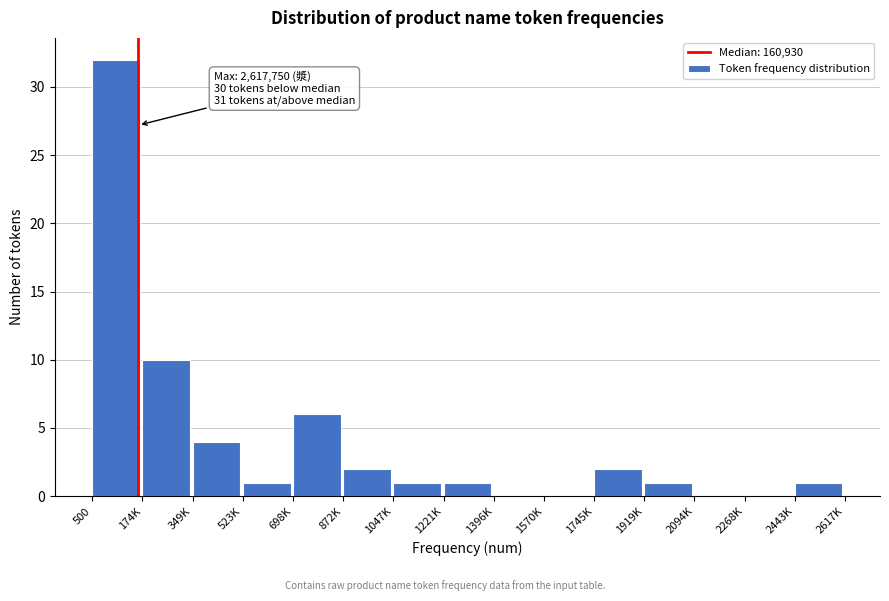

Reading left to right, what are all the values shown in this chart?

500=32	174K=10	349K=4	523K=1	698K=6	872K=2	1047K=1	1221K=1	1396K=0	1570K=0	1745K=2	1919K=1	2094K=0	2268K=0	2443K=1